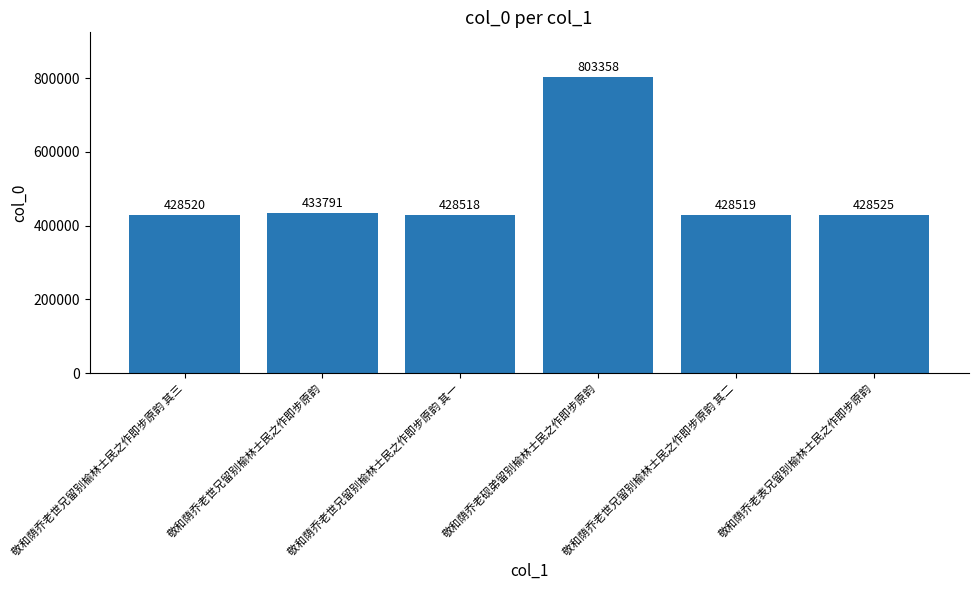

The chart shows a value of 253325 at 敬和荫乔老世兄留别榆林士民之作即步原韵 其一. True or false?

False